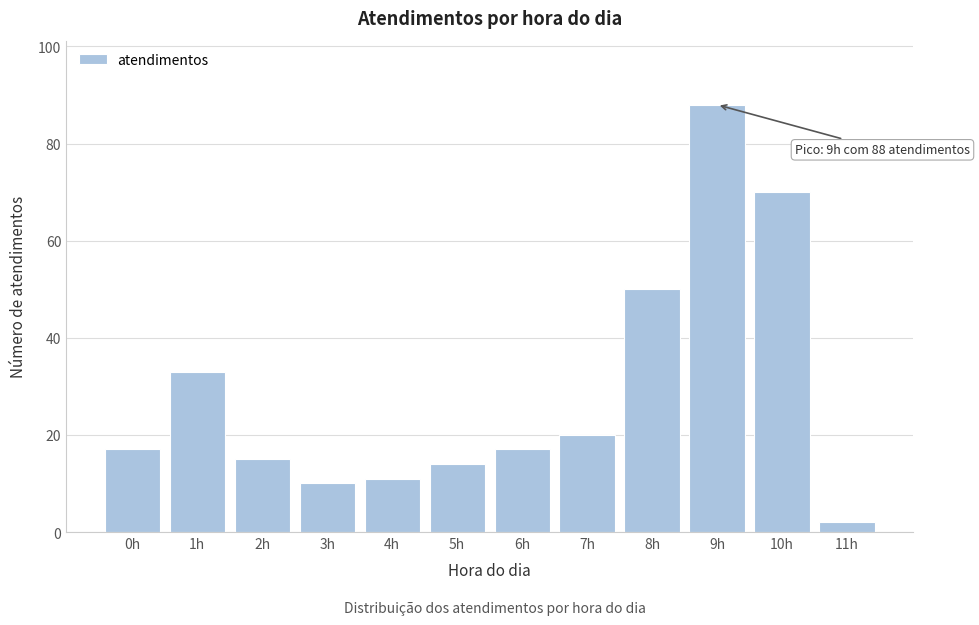

Reading right to left, what are all the values shown in this chart?

2	70	88	50	20	17	14	11	10	15	33	17